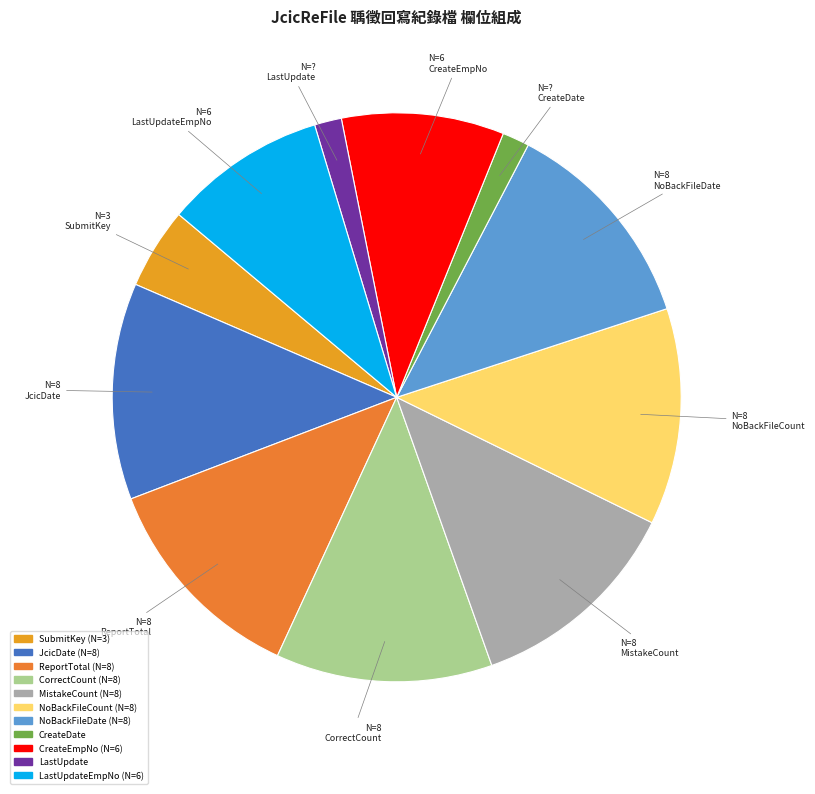

What is the smallest slice in the pie chart?

CreateDate